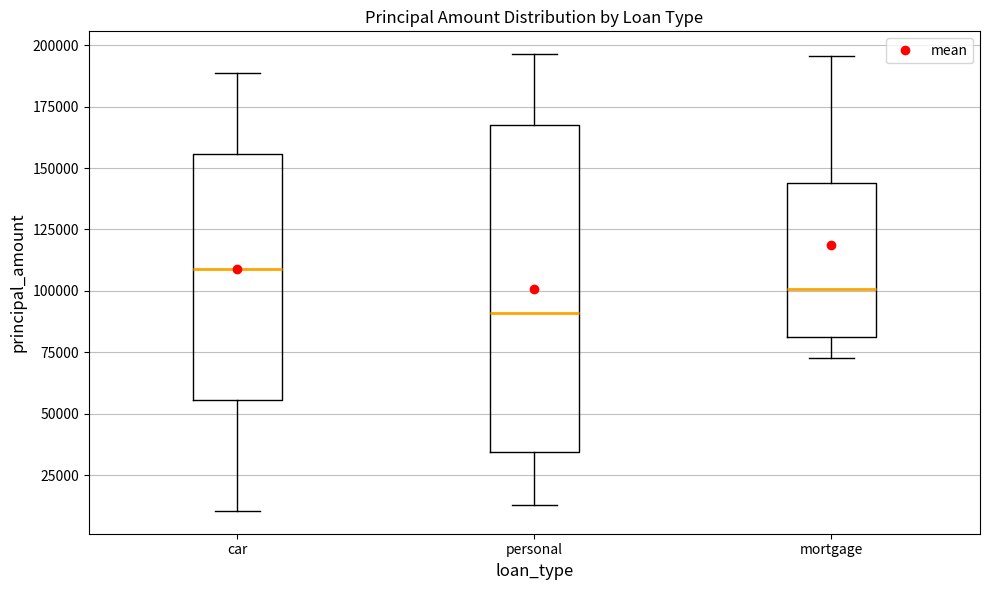

Comparing the boxes themselves (not the whiskers), which one is the tallest?

personal